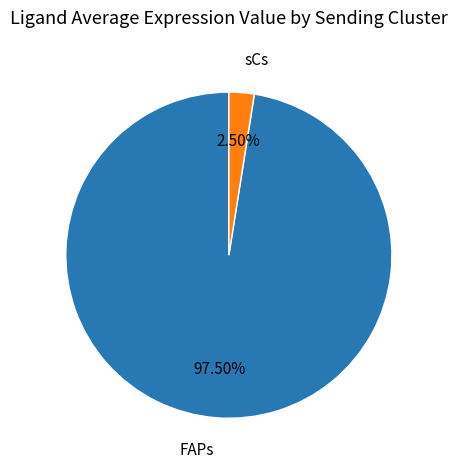

To the nearest percent, what is the average slice percentage?

50%